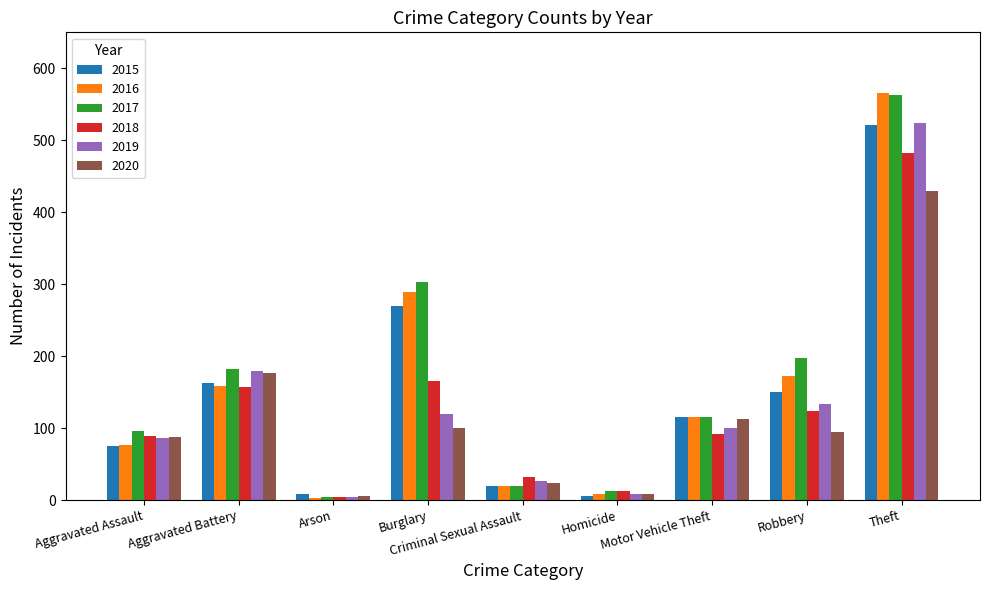

What is the difference between the highest and lowest values at Burglary?

203